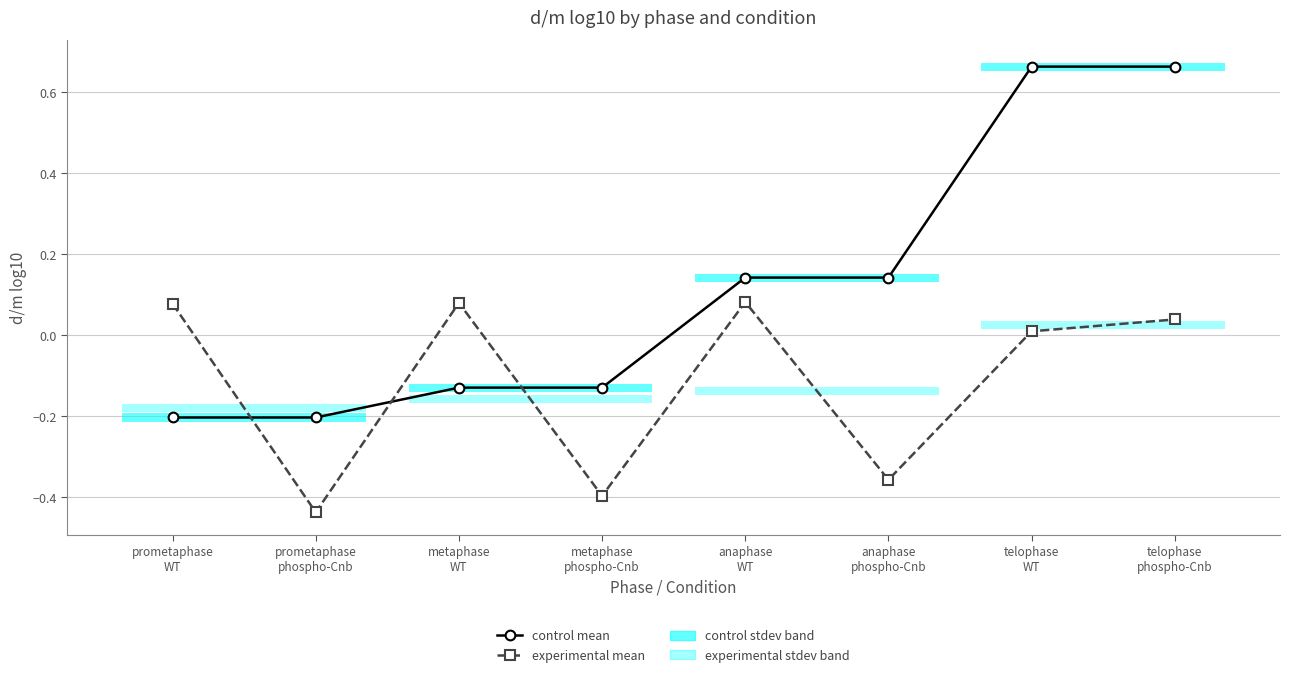

Does the chart display data point markers on the line(s)?

Yes